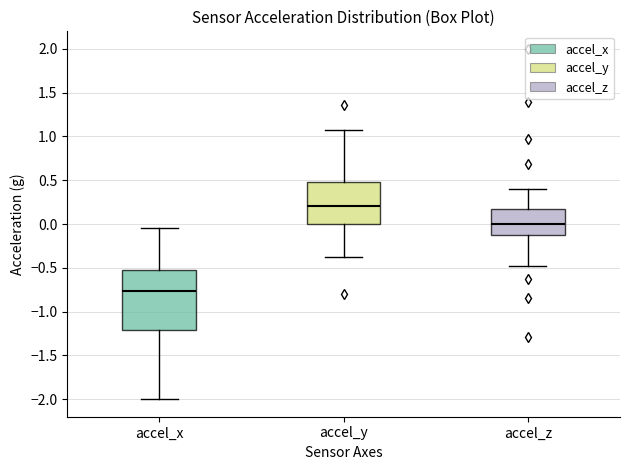

Comparing the boxes themselves (not the whiskers), which one is the tallest?

accel_x